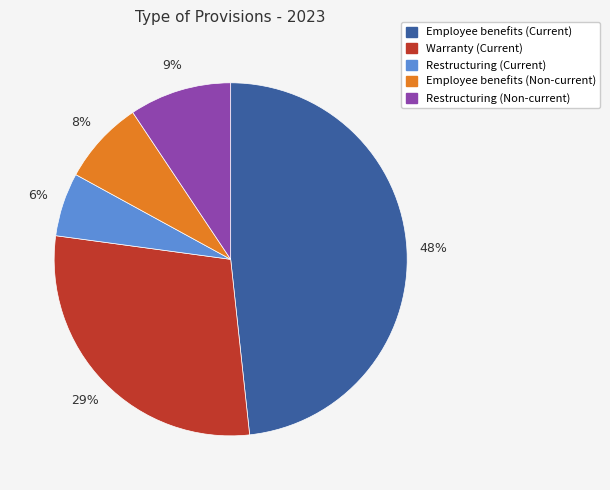

What is the smallest slice in the pie chart?

Restructuring (Current)